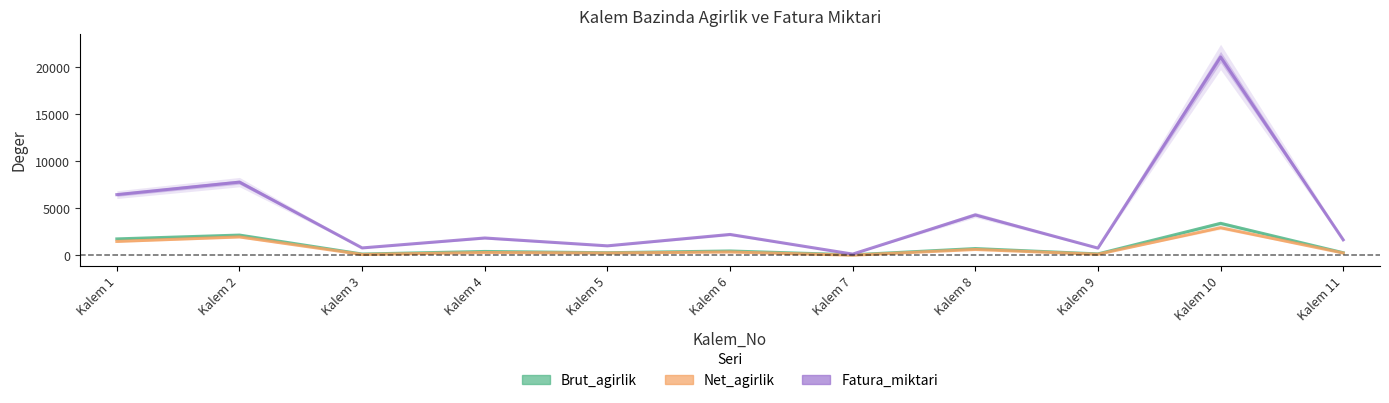

Which has a higher value, Kalem 10 or Kalem 4?

Kalem 10